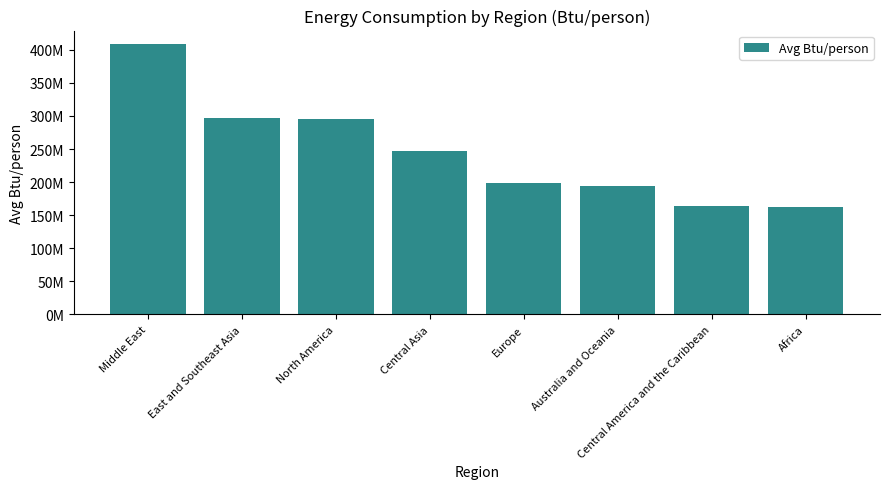

What is the maximum value shown in the chart?

408548857